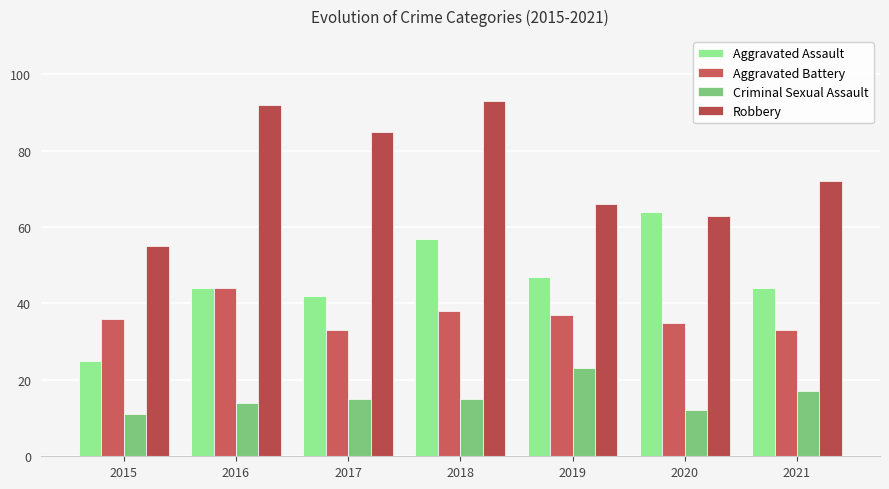

At which category is the sum across all series the highest?

2018